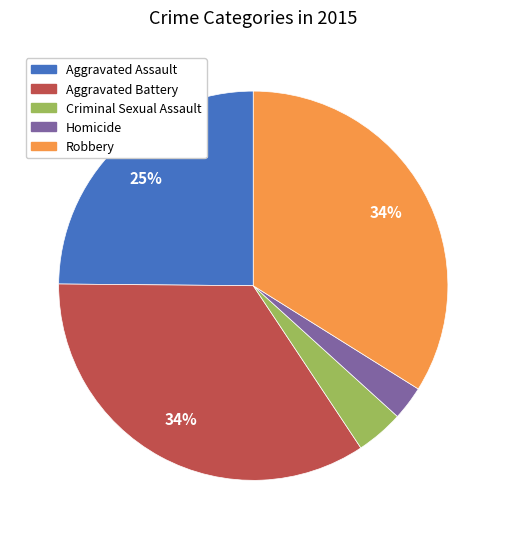

To the nearest percent, what is the difference between the Criminal Sexual Assault and Robbery slice percentages?

30%